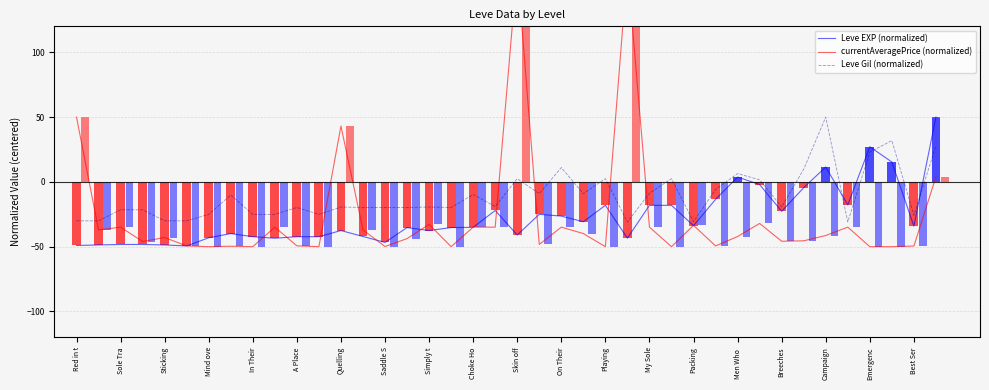

Which category has the highest value in the Leve Gil (normalized) series?

Campaign